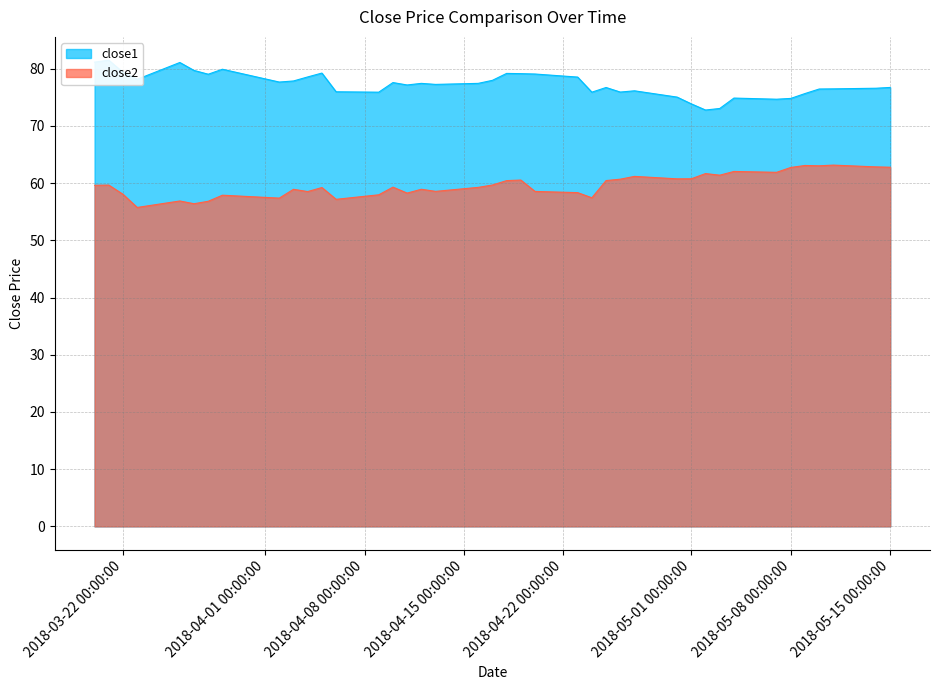

What is the maximum value for close2?

63.2